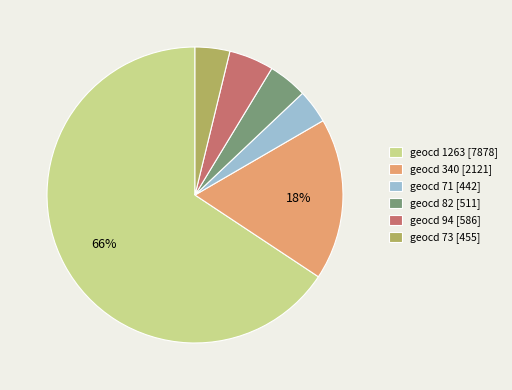

What is the ratio of the value at geocd 340 [2121] to the value at geocd 1263 [7878]?

0.3